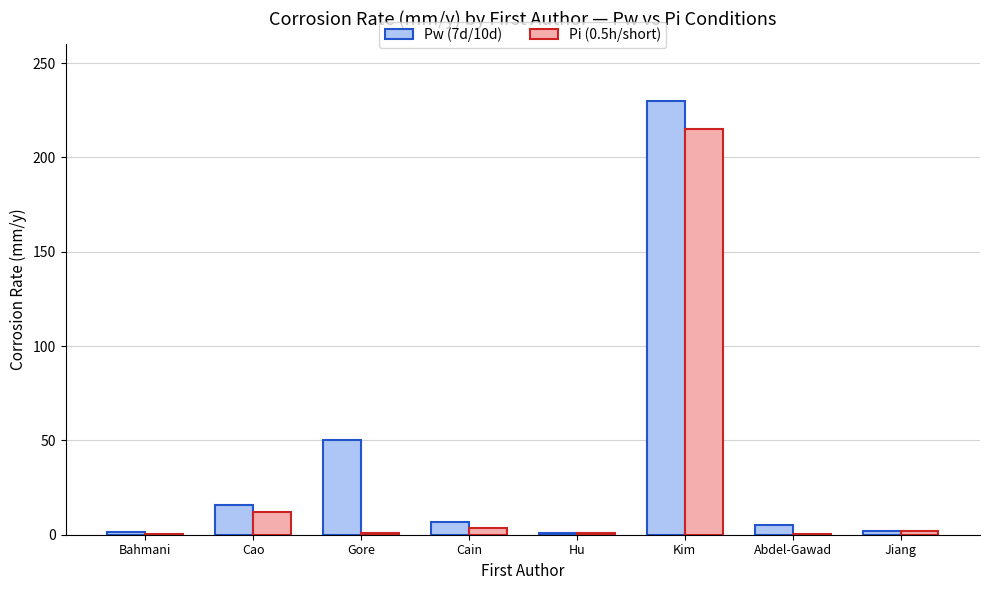

What is the maximum value for Pi (0.5h/short)?

215.0